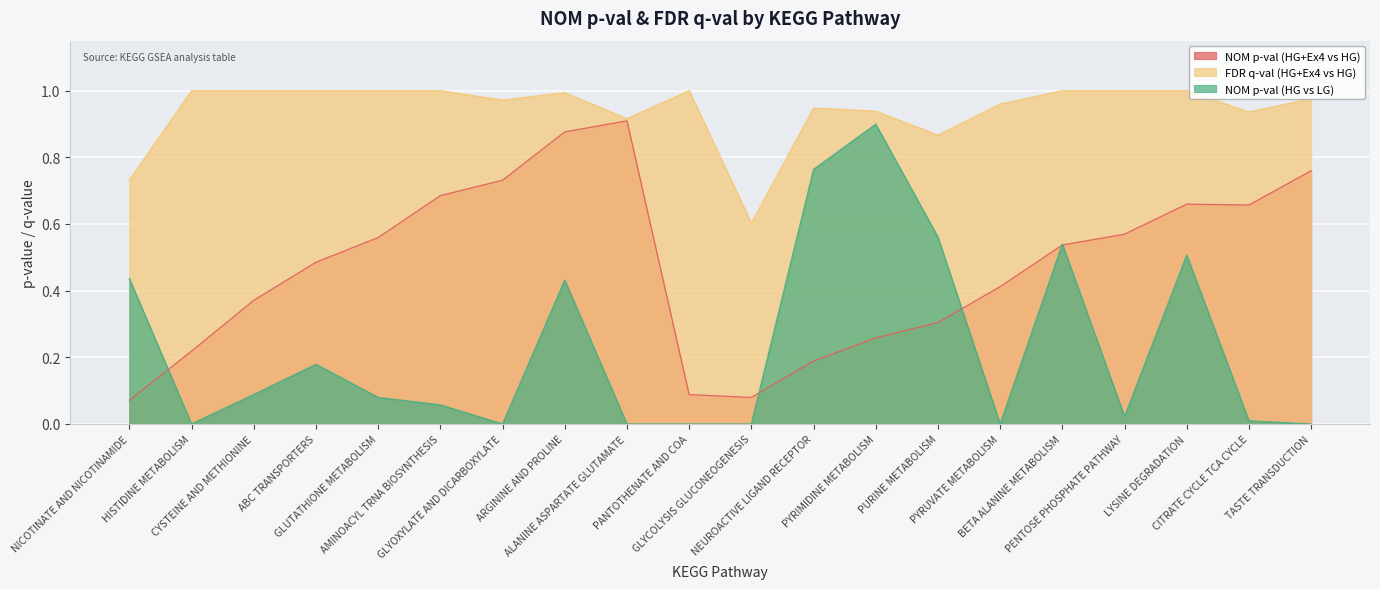

How many data points does each series have?

20